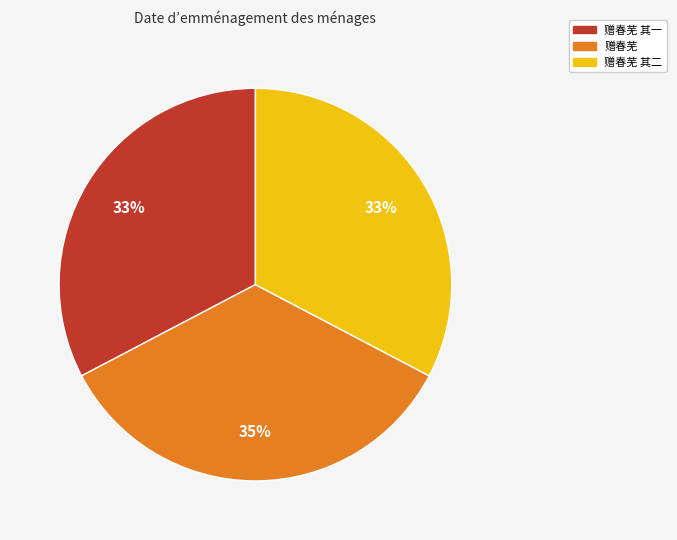

Count the number of slices in the pie.

3